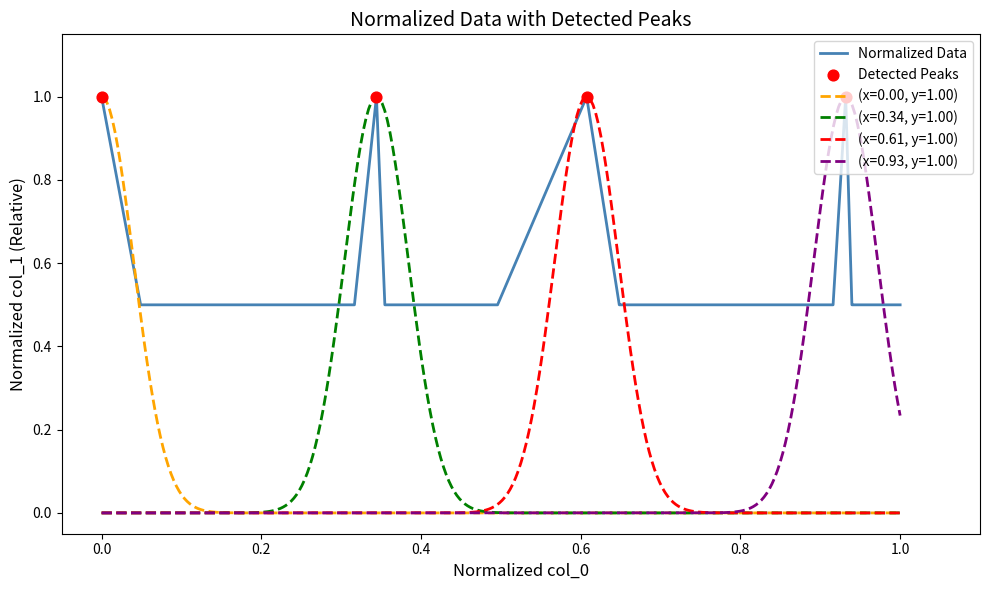

What is the minimum value for Normalized Data?

0.5